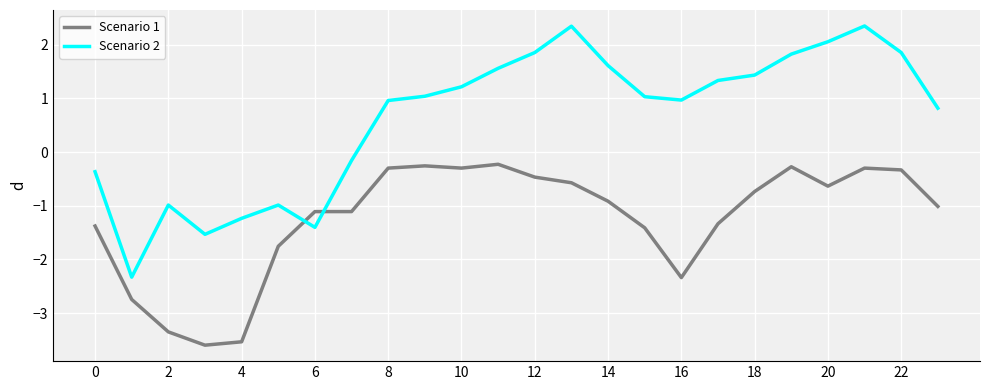

True or false: Scenario 2 and Scenario 1 cross at least once.

True